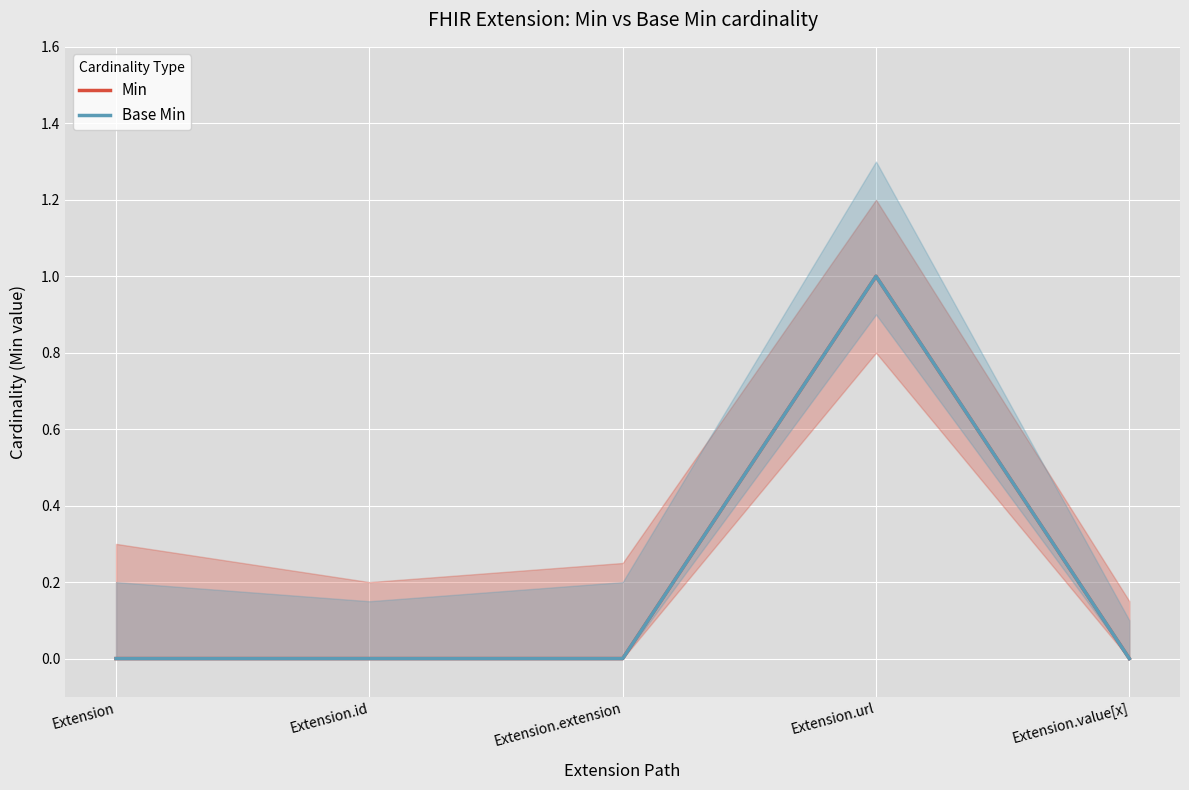

What are all the series names shown in the legend?

Min, Base Min